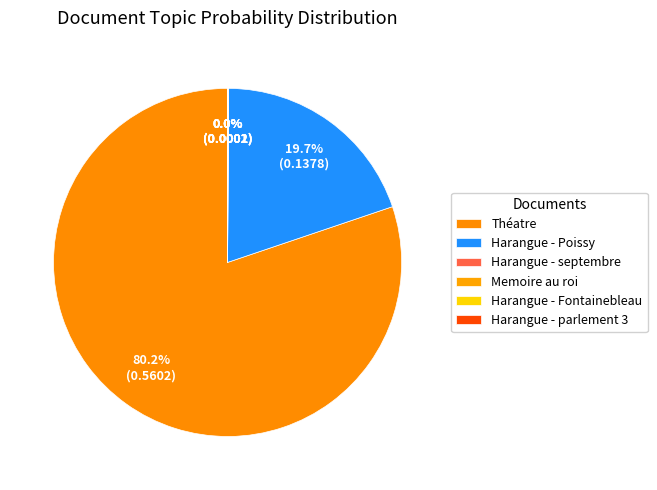

Is there a majority slice in this chart?

Yes